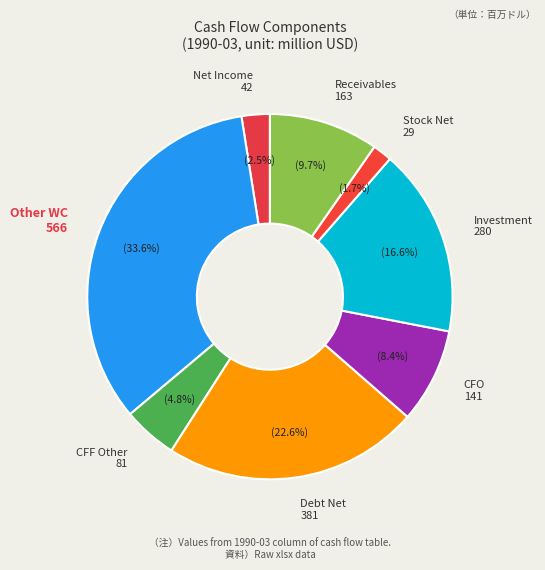

Rank the categories by value from highest to lowest.

Other WC 566, Debt Net 381, Investment 280, Receivables 163, CFO 141, CFF Other 81, Net Income 42, Stock Net 29